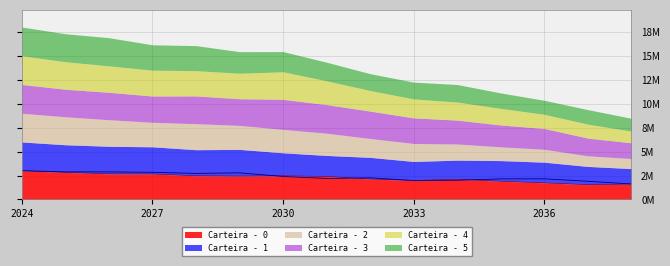

Where does the Carteira - 0 series first go above 2400853?

2024-12-31